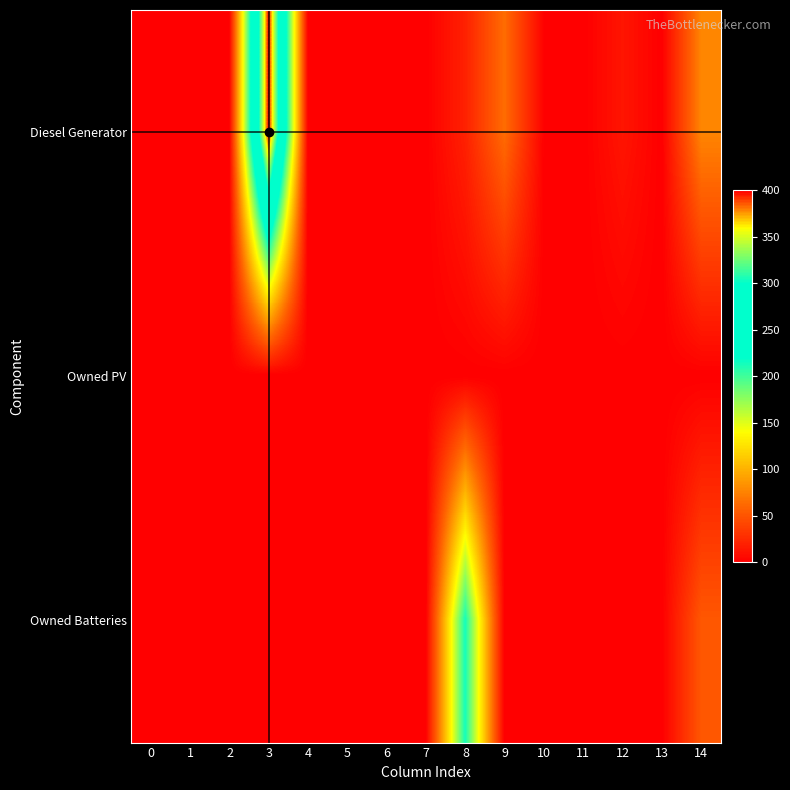

Between 5 and 0, which is larger?

5